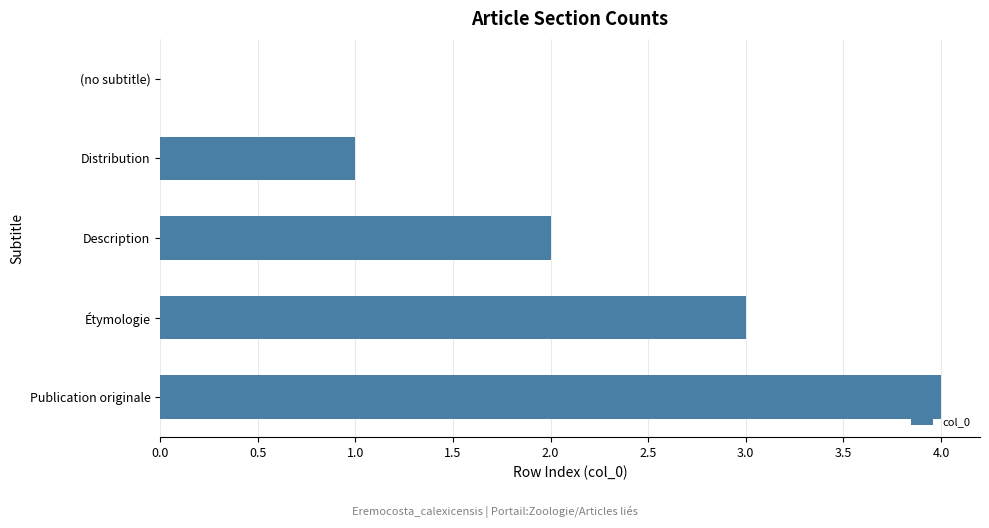

Are the bars horizontal?

Yes